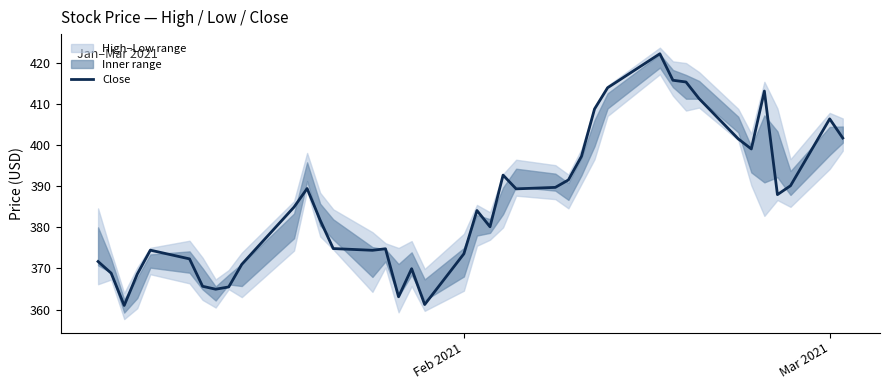

How many lines are shown in the chart?

1